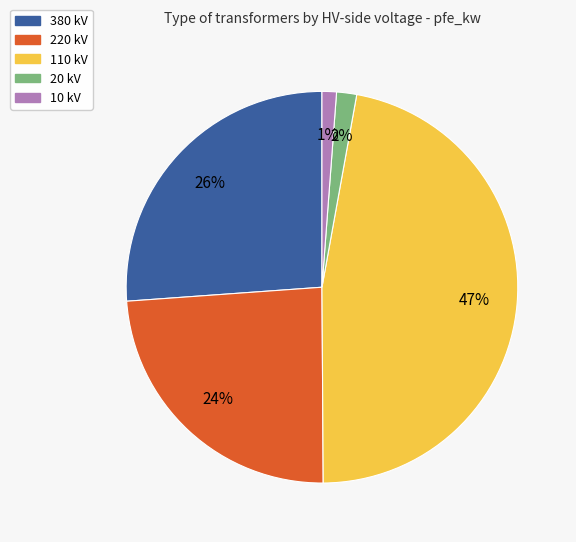

Is there a majority slice in this chart?

No